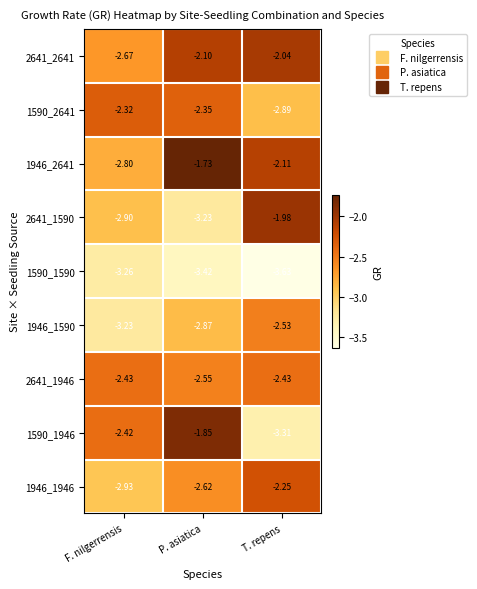

List the series in order of their peak value, highest first.

1946_2641, 1590_1946, 2641_1590, 2641_2641, 1946_1946, 1590_2641, 2641_1946, 1946_1590, 1590_1590